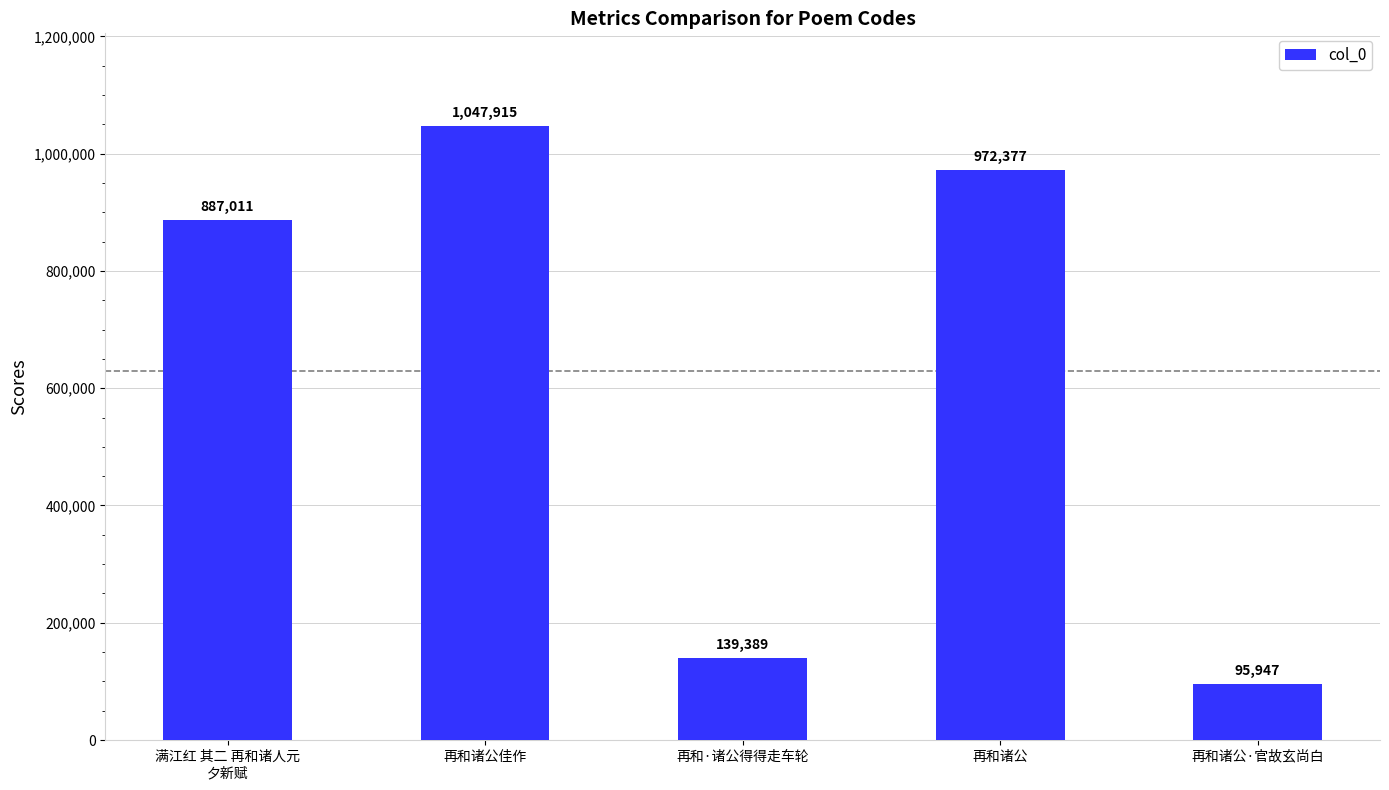

Is it true that the value at 再和·诸公得得走车轮 is 58539?

False